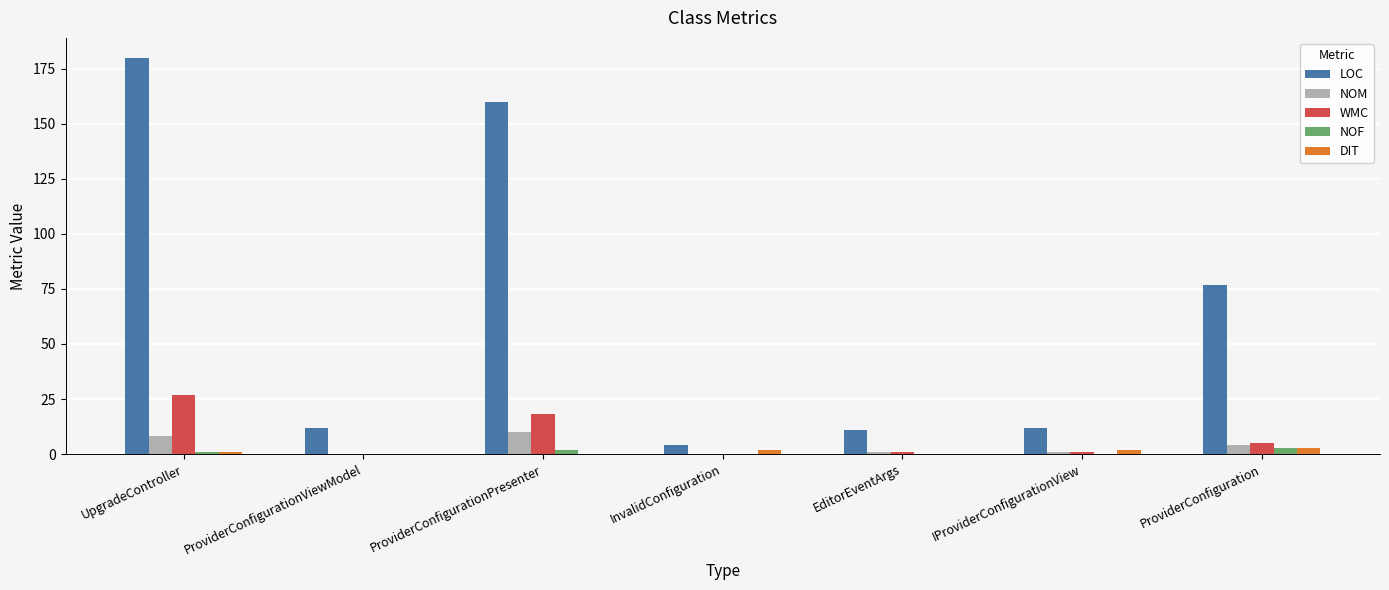

Which series changed the most between ProviderConfigurationViewModel and ProviderConfigurationPresenter?

LOC